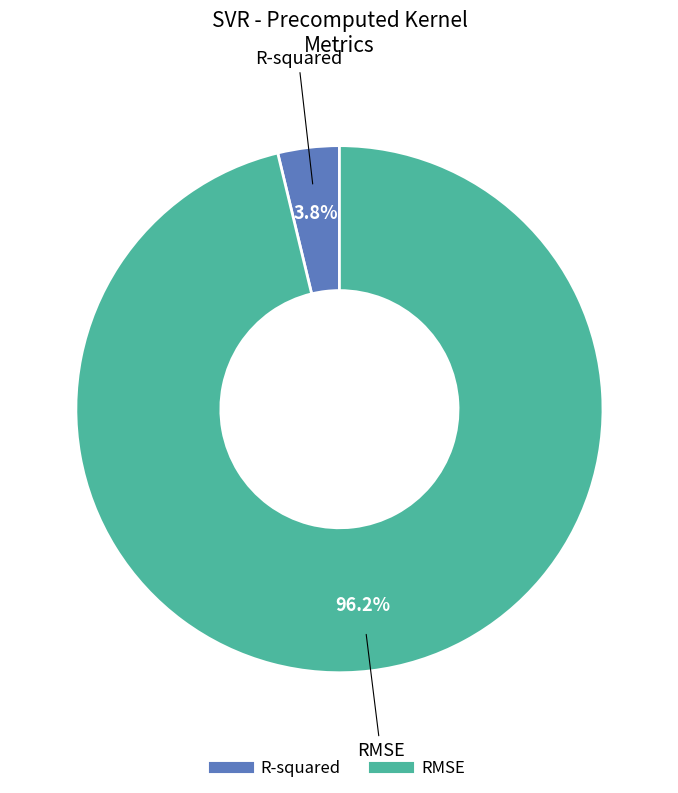

What percentage is the R-squared slice, to the nearest percent?

4%